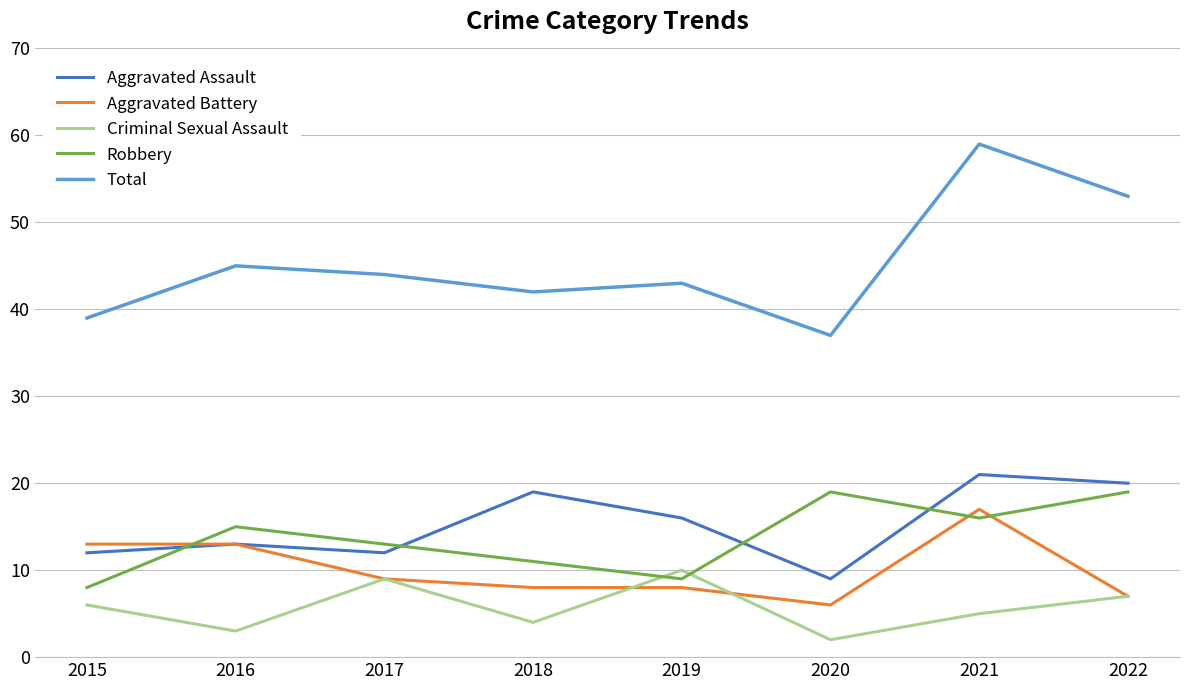

At how many categories does at least one series exceed 38?

7